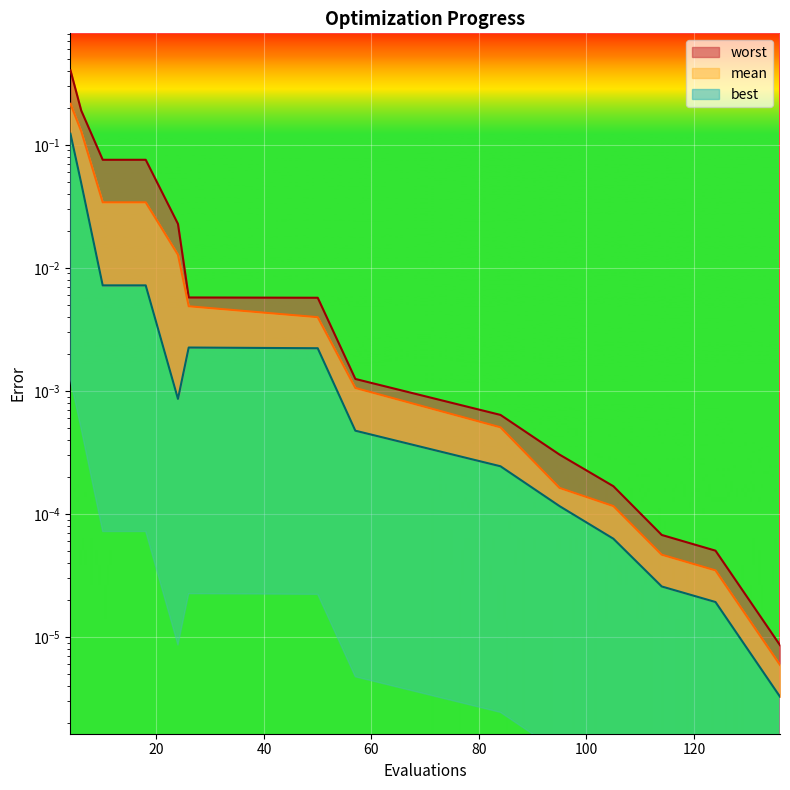

Reading left to right, list all the values displayed in this chart.

mean: 0.2	0.1	0.0	0.0	0.0	0.0	0.0	0.0	0.0	0.0	0.0	0.0	0.0	0.0	0.0
best: 0.1	0.0	0.0	0.0	0.0	0.0	0.0	0.0	0.0	0.0	0.0	0.0	0.0	0.0	0.0
worst: 0.4	0.2	0.1	0.1	0.1	0.0	0.0	0.0	0.0	0.0	0.0	0.0	0.0	0.0	0.0